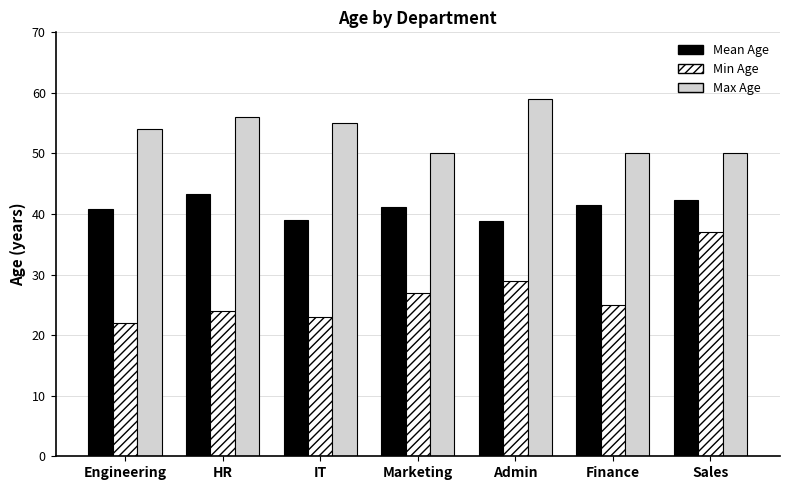

The value of Mean Age at Admin is 54.2. True or false?

False